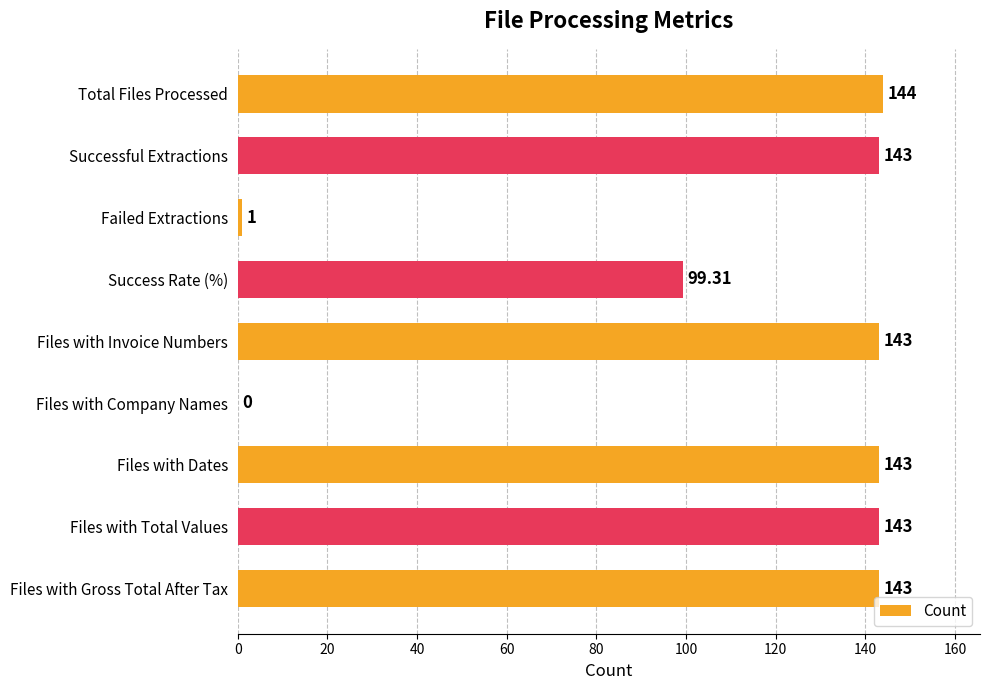

What is the change in value from Successful Extractions to Failed Extractions?

-142.0